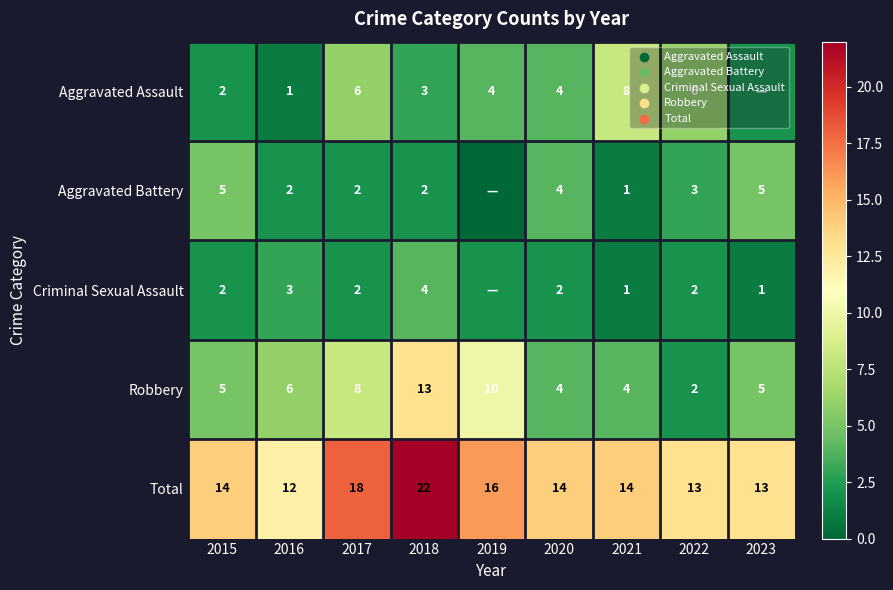

At how many categories does at least one series exceed 8?

9